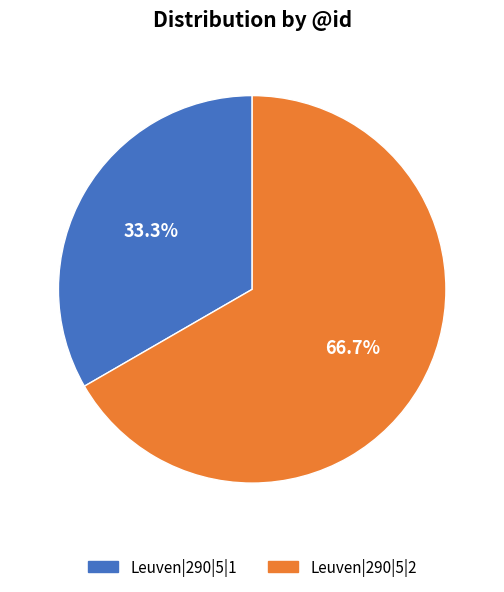

Rank the categories by value from highest to lowest.

Leuven|290|5|2, Leuven|290|5|1